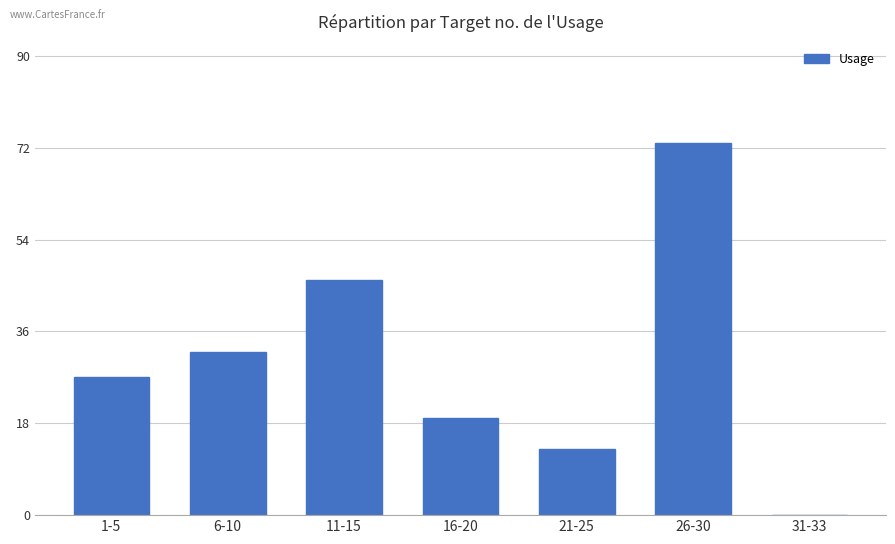

Between 21-25 and 26-30, which is larger?

26-30